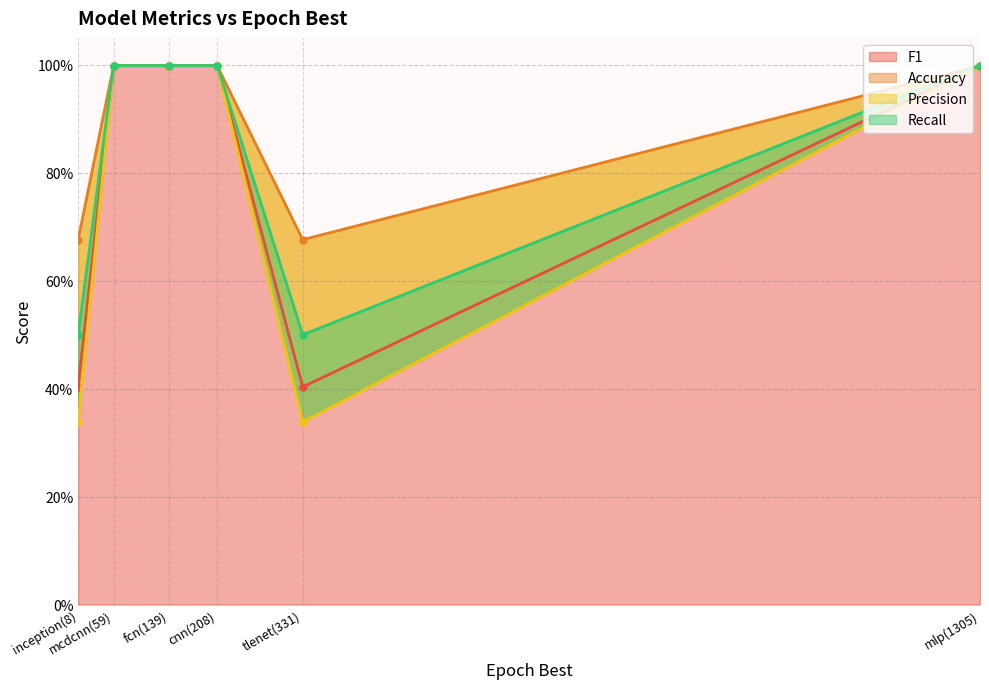

List the series in order of their overall mean, lowest first.

Precision, F1, Recall, Accuracy